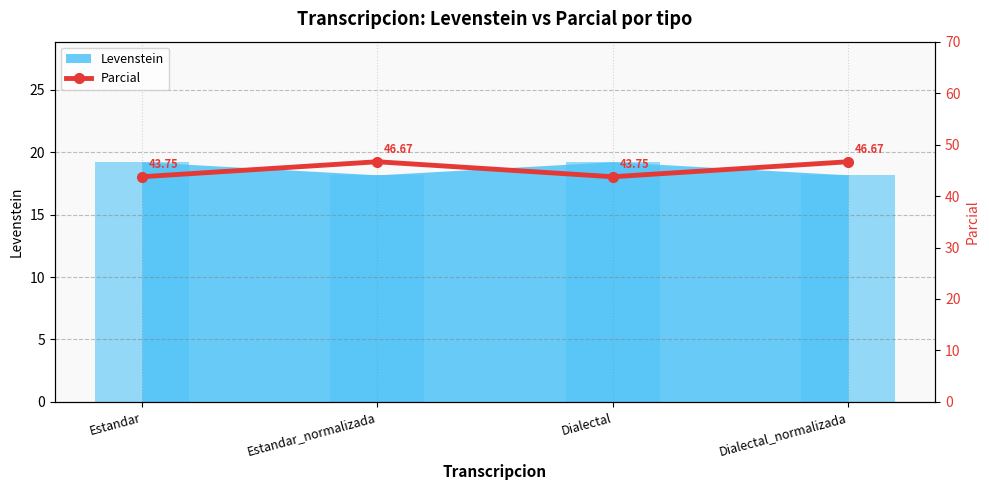

What is the label of the 3rd bar from the right?

Estandar_normalizada